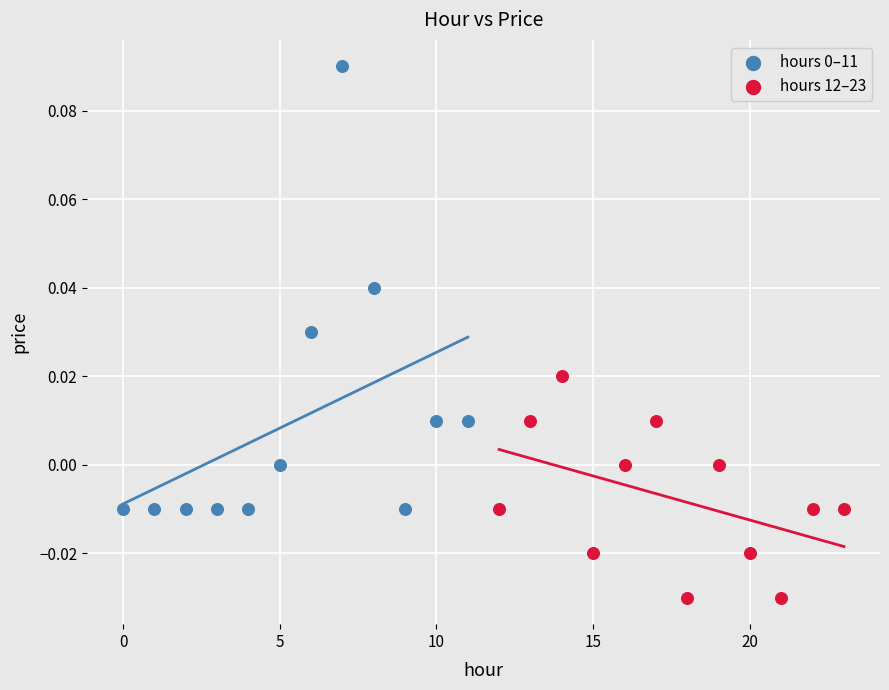

Which series reaches the minimum Y coordinate?

hours 12–23